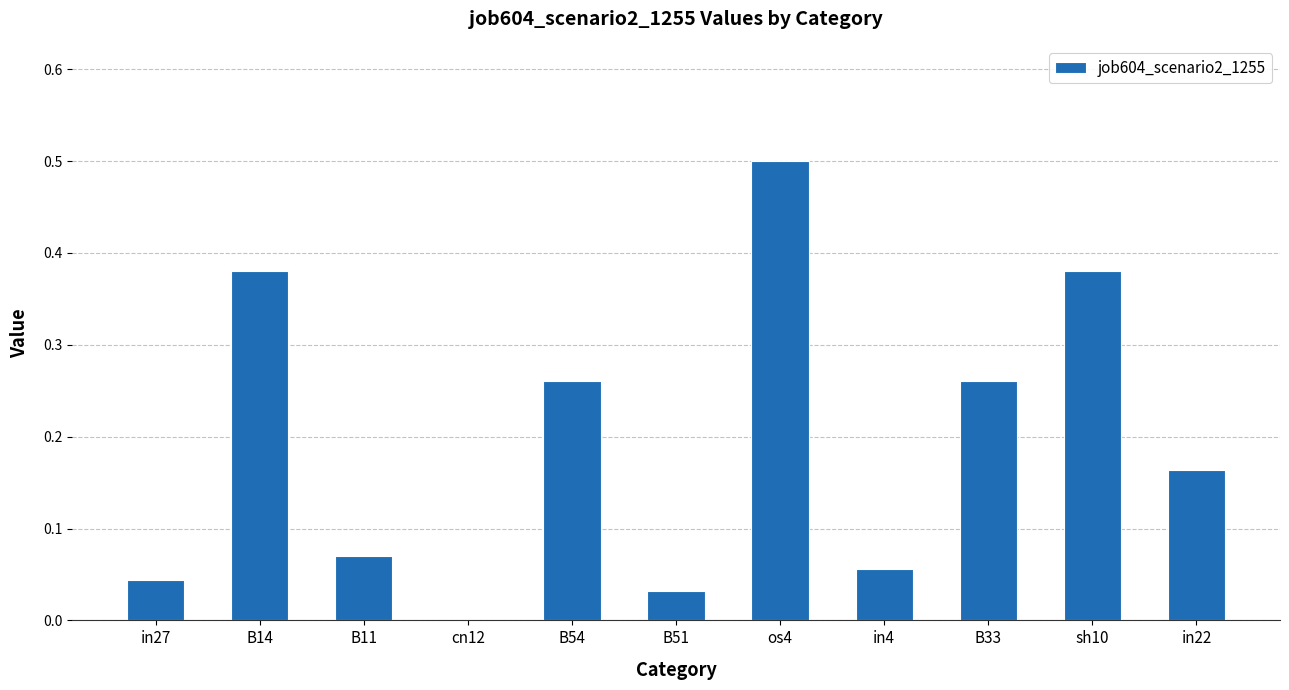

What is the sum of the values at in22 and sh10?

0.5